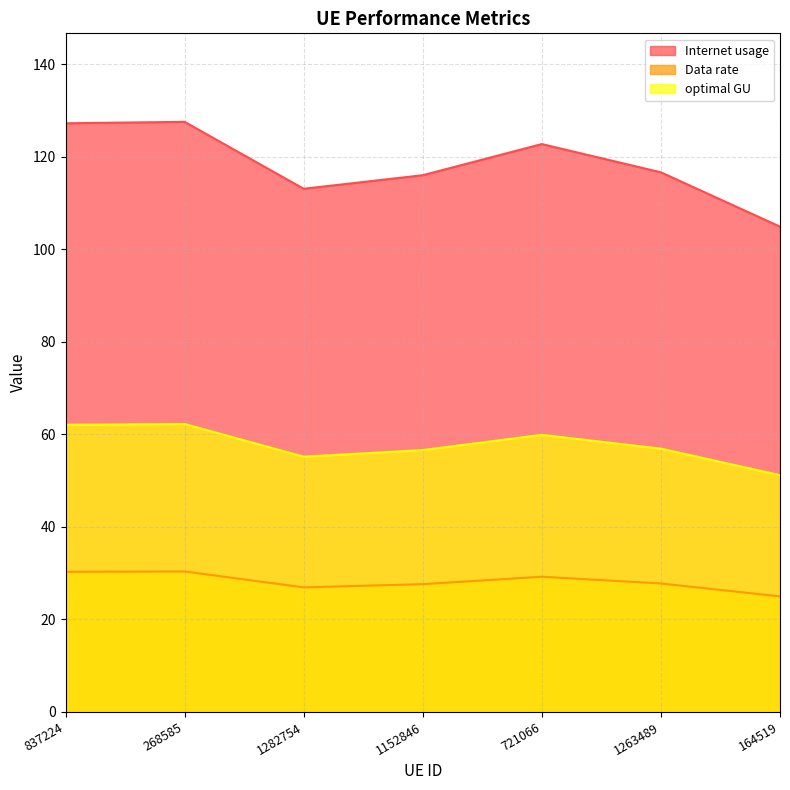

True or false: Data rate has more than 1 interior local peaks.

True